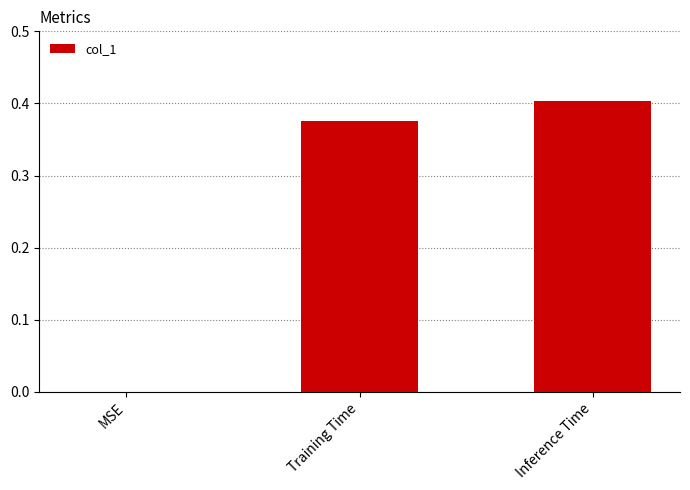

Where is the data nearest to the value 0?

MSE